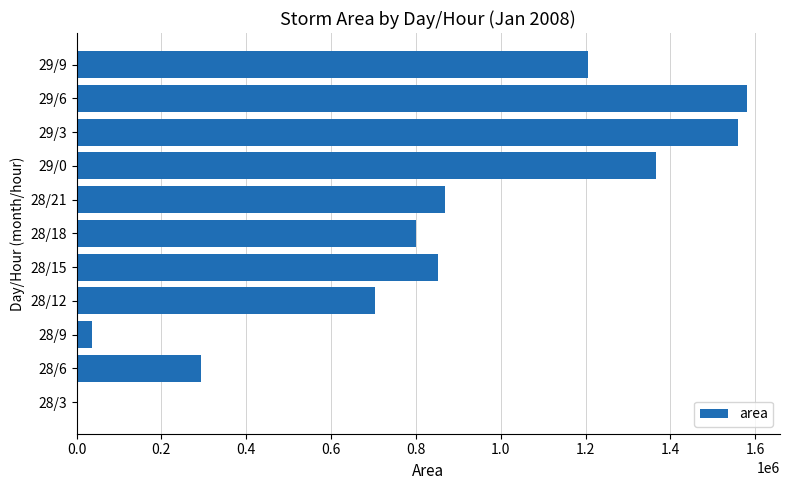

The value at 29/9 is 1205000. True or false?

True